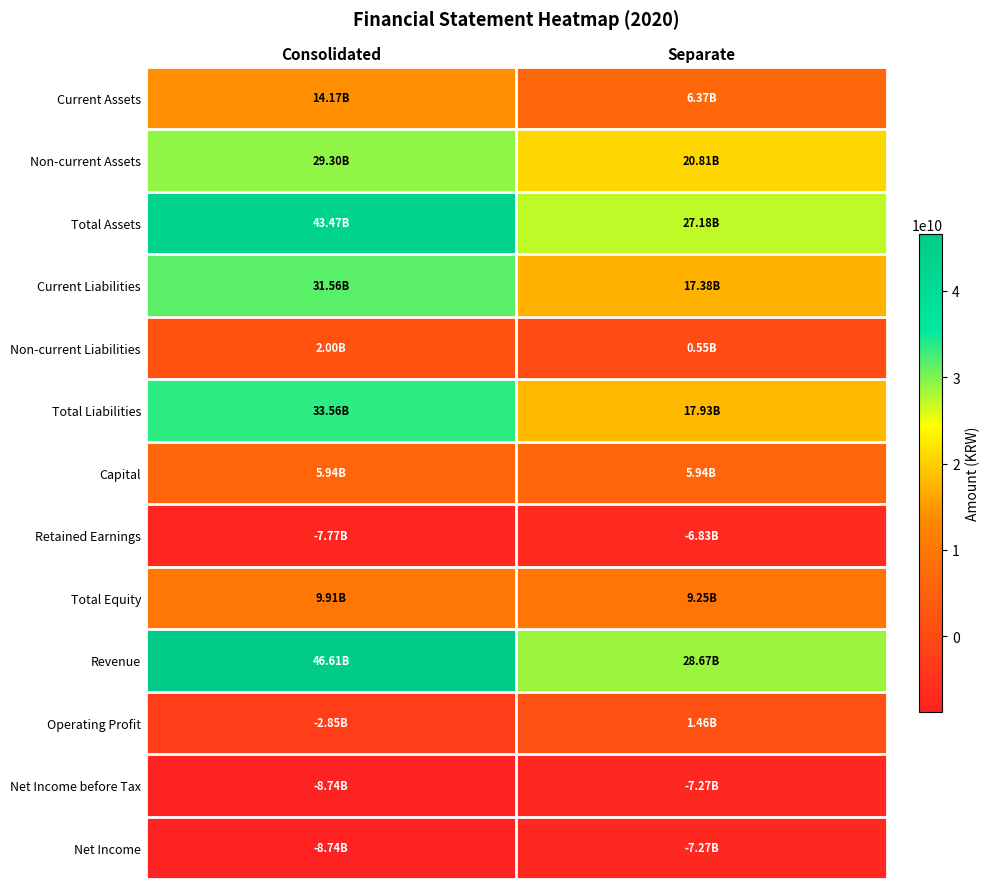

Rank the series by their maximum value, from highest to lowest.

Revenue, Total Assets, Total Liabilities, Current Liabilities, Non-current Assets, Current Assets, Total Equity, Capital, Non-current Liabilities, Operating Profit, Retained Earnings, Net Income before Tax, Net Income